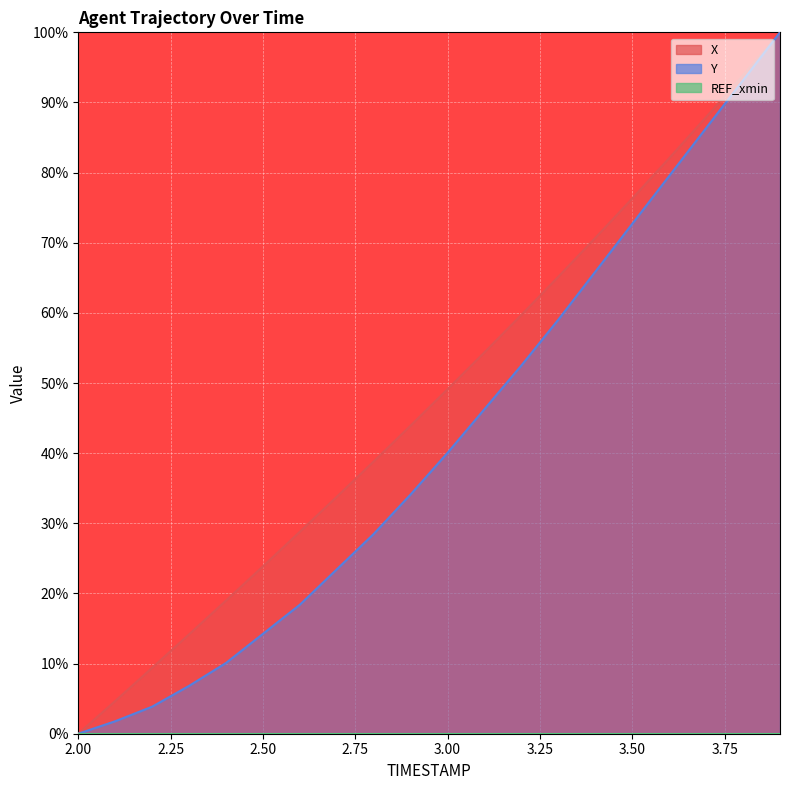

Which series has the largest total across all categories?

X